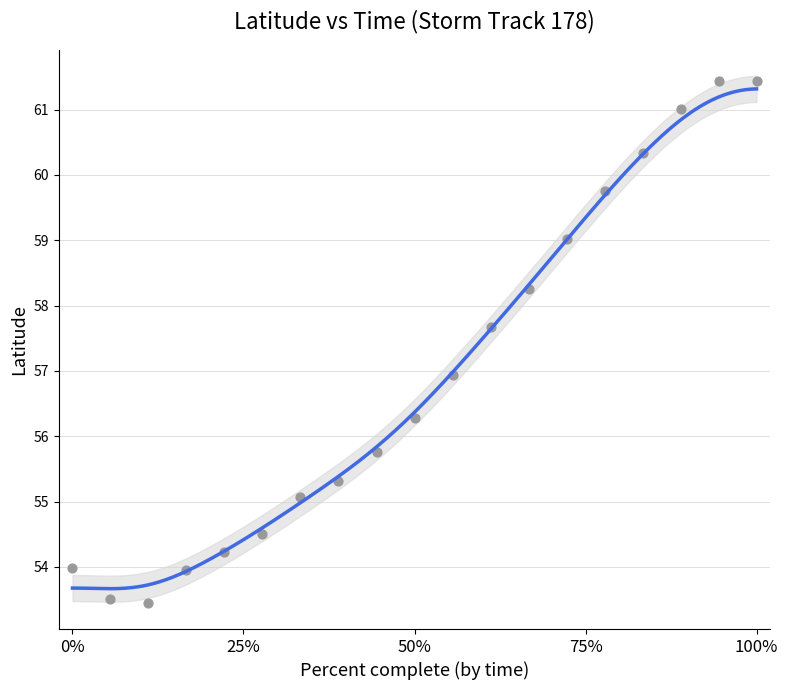

What is the range of Y values (max minus min)?

8.0